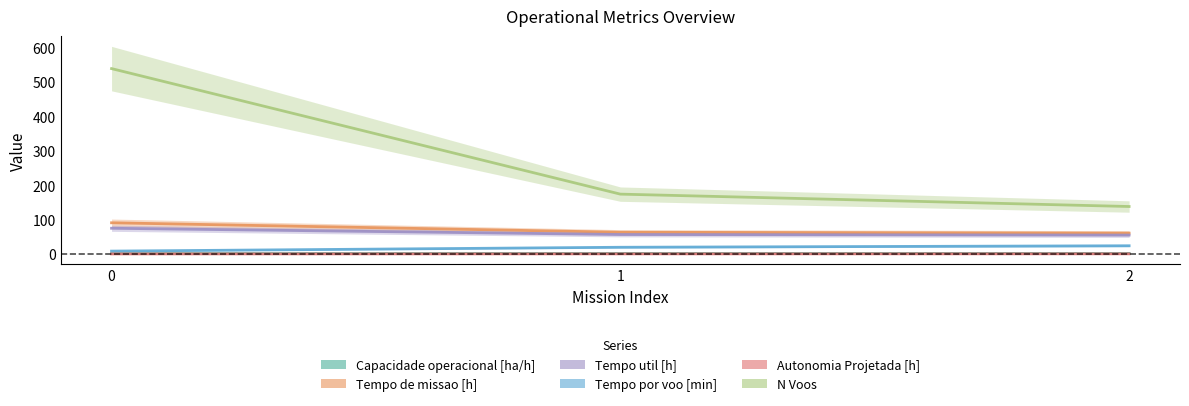

List the labels in order of Autonomia Projetada [h] value, smallest first.

0, 1, 2